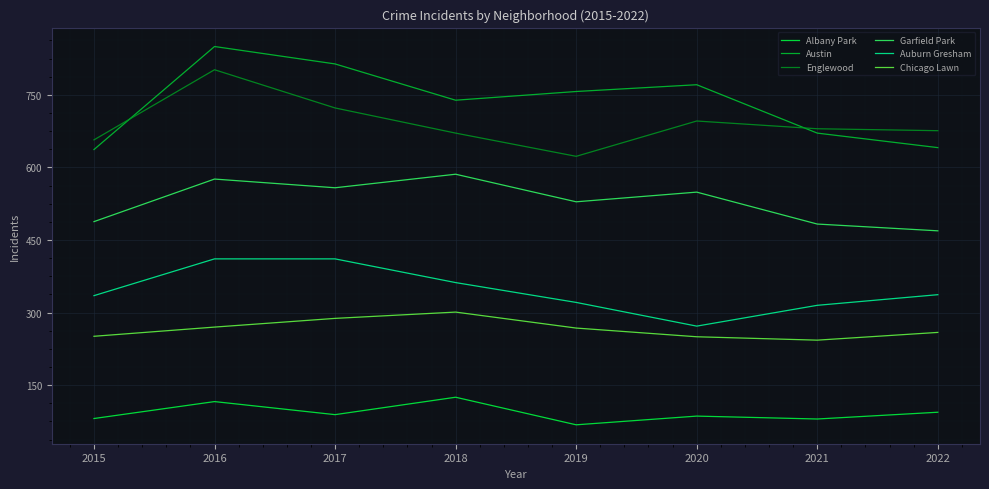

True or false: Austin and Auburn Gresham intersect in this chart.

False